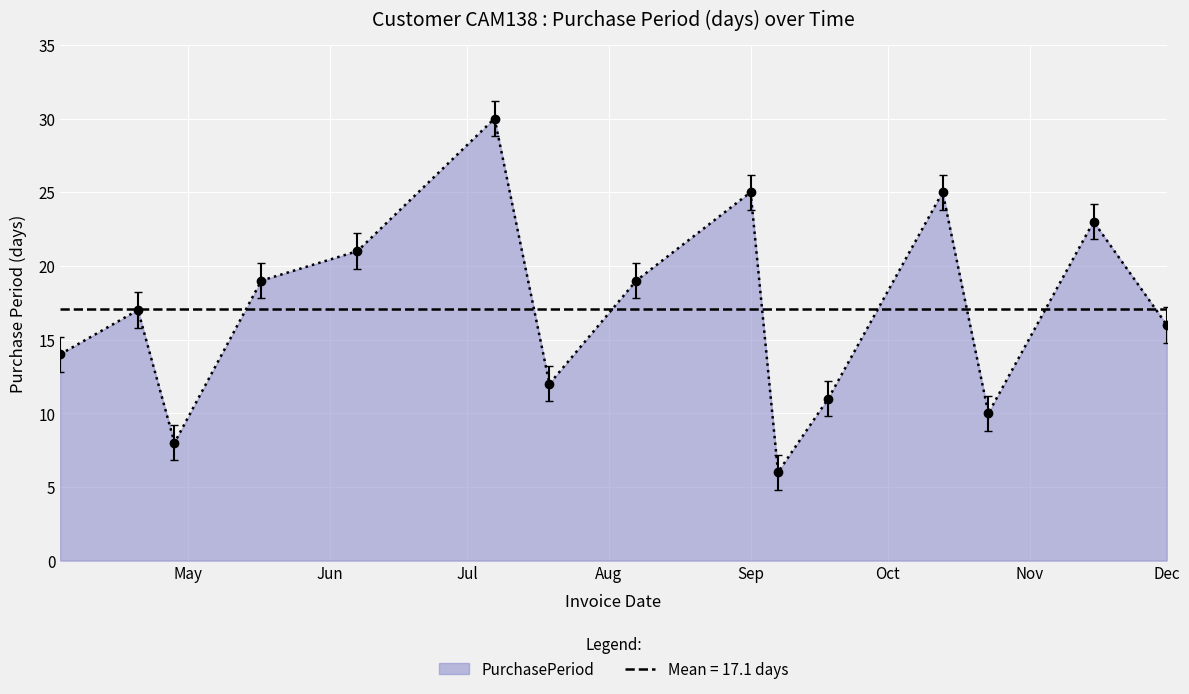

What is the change in value from 2017-04-20 to 2017-07-07?

+13